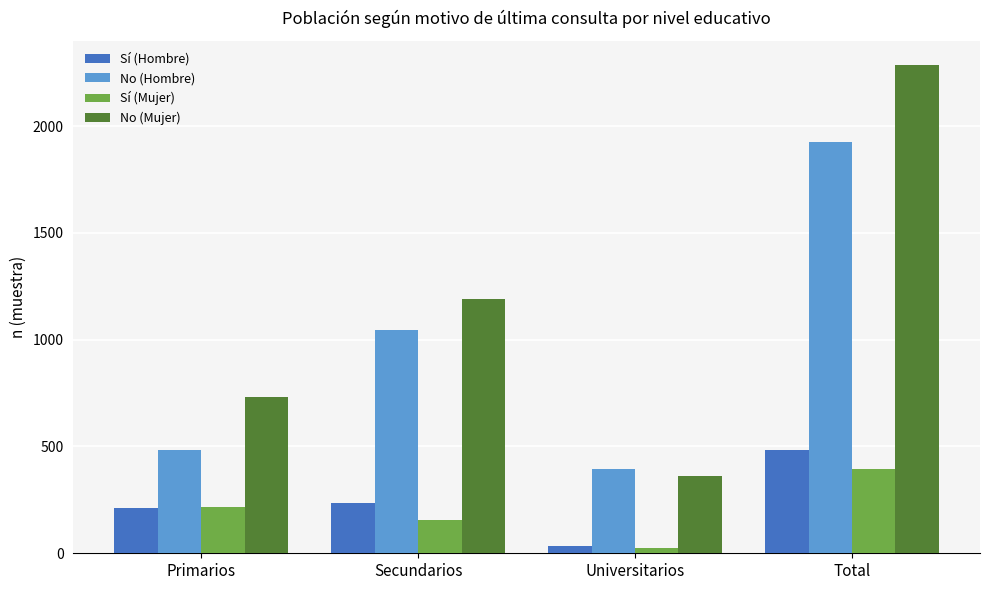

Where is No (Mujer) nearest to the value 1324?

Secundarios